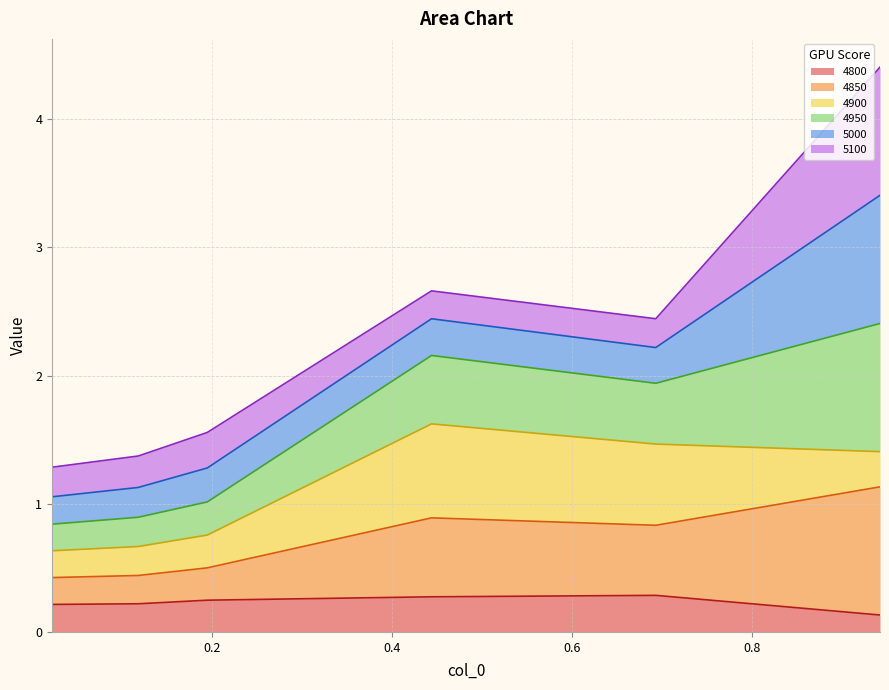

Which category has the highest value in the 4850 series?

0.9424657534246575